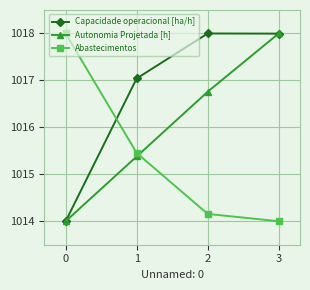

After their last crossing, which series has the higher values: Autonomia Projetada [h] or Abastecimentos?

Autonomia Projetada [h]